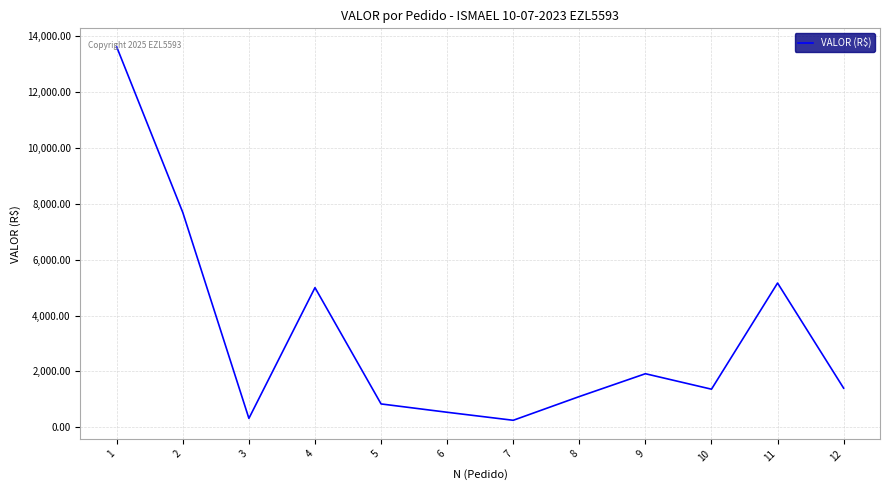

Is it true that the value at 6 is 538.8?

True